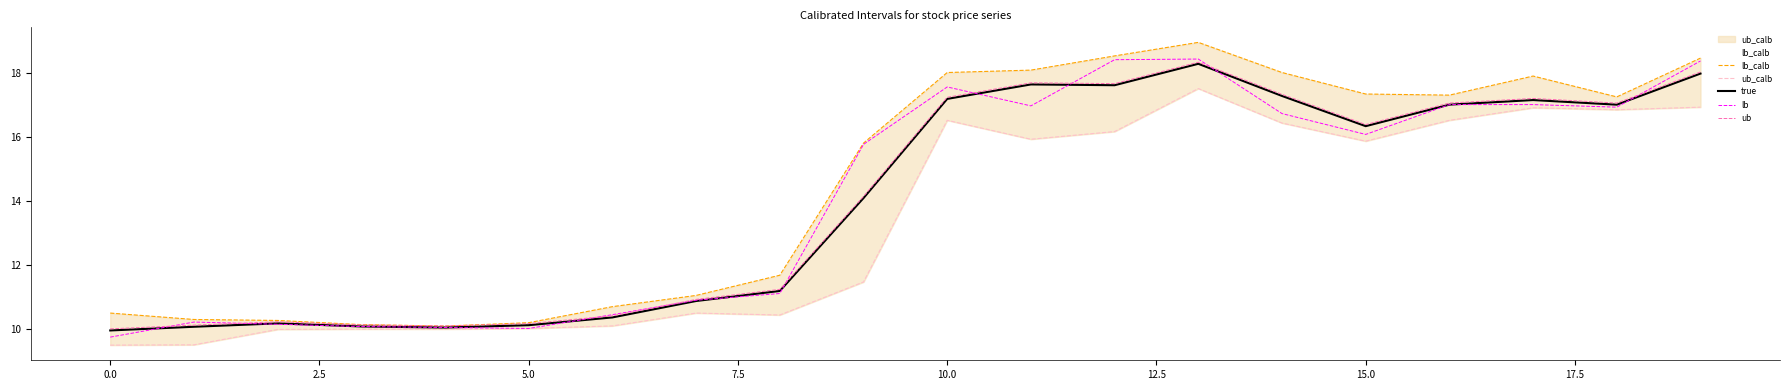

What is the lowest value of the lb series?

9.8